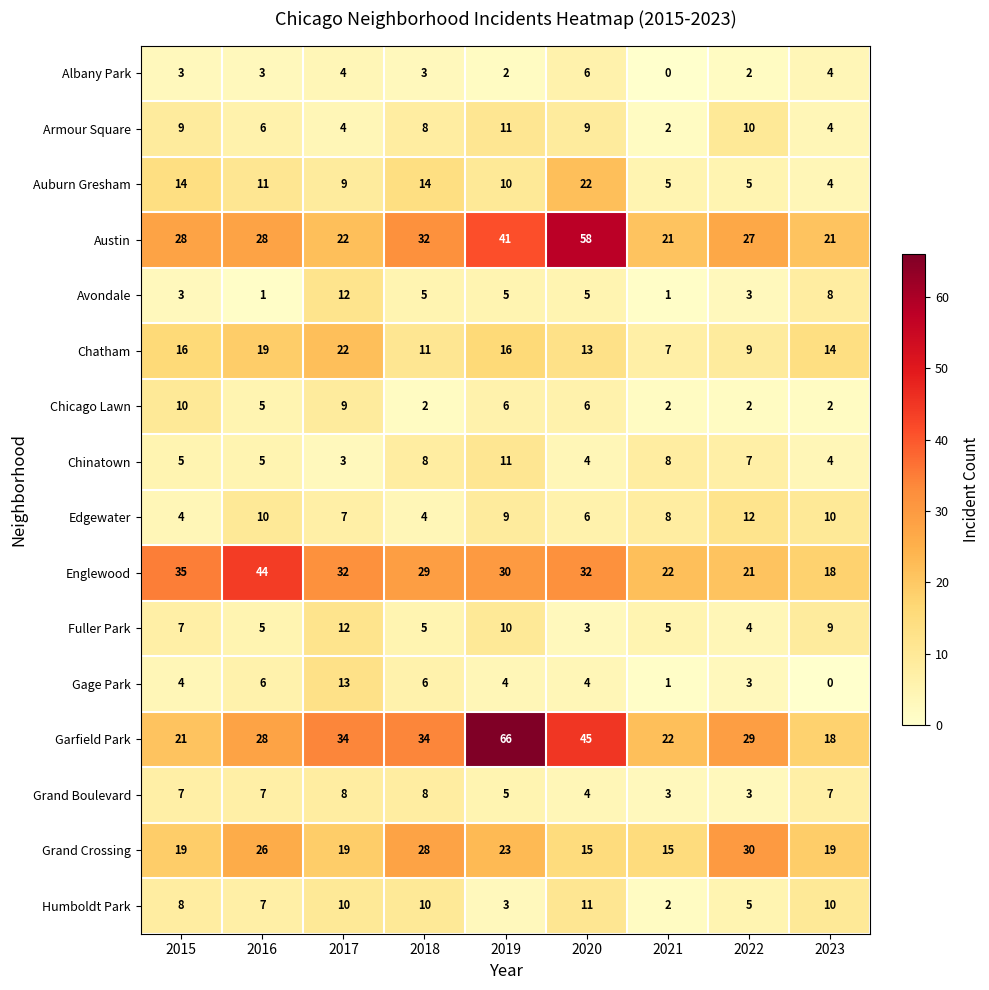

The Albany Park series shows 6 at 2020. True or false?

True